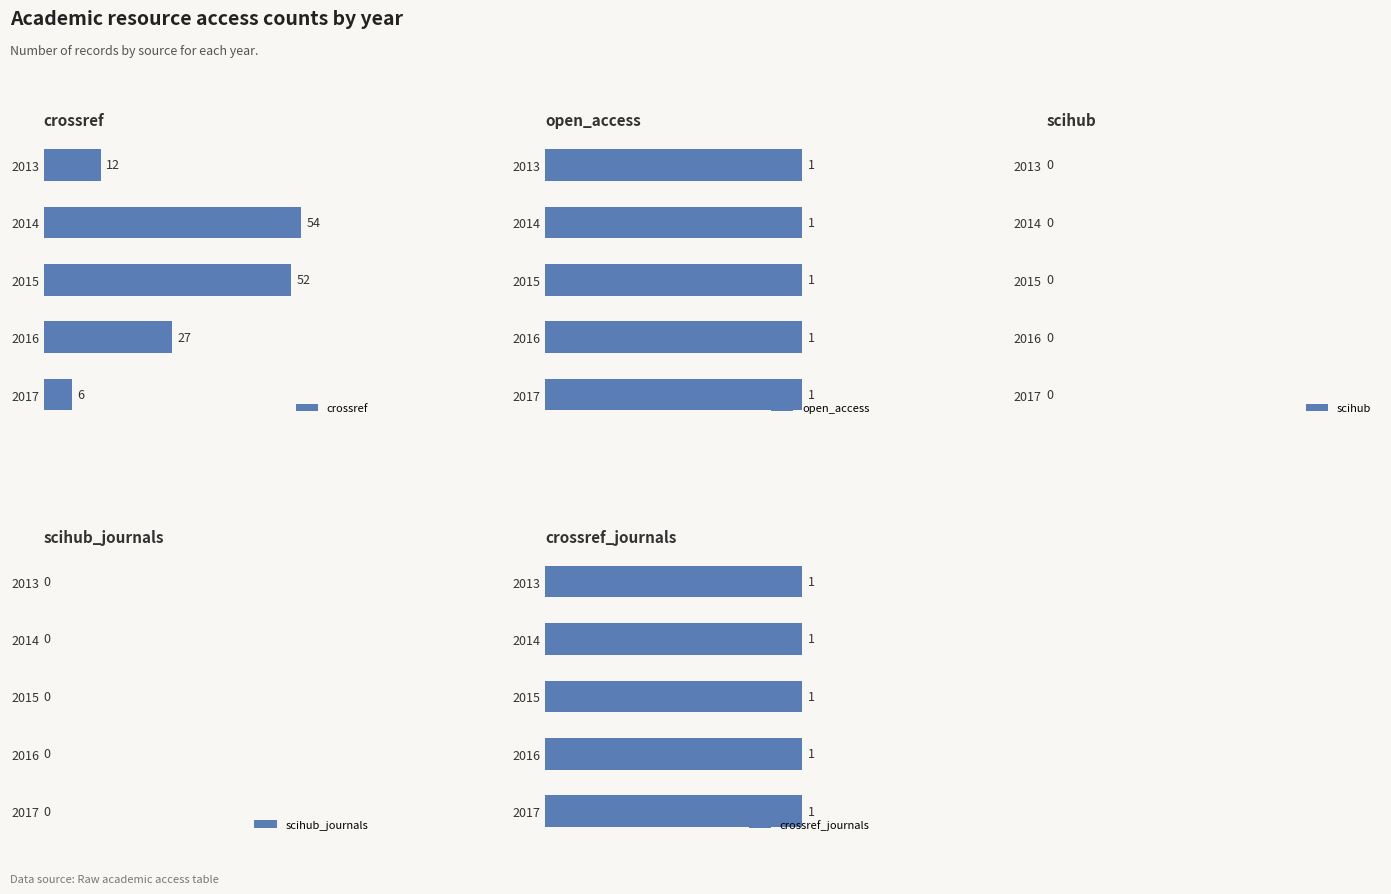

Rank the categories by crossref value from highest to lowest.

2014, 2015, 2016, 2013, 2017